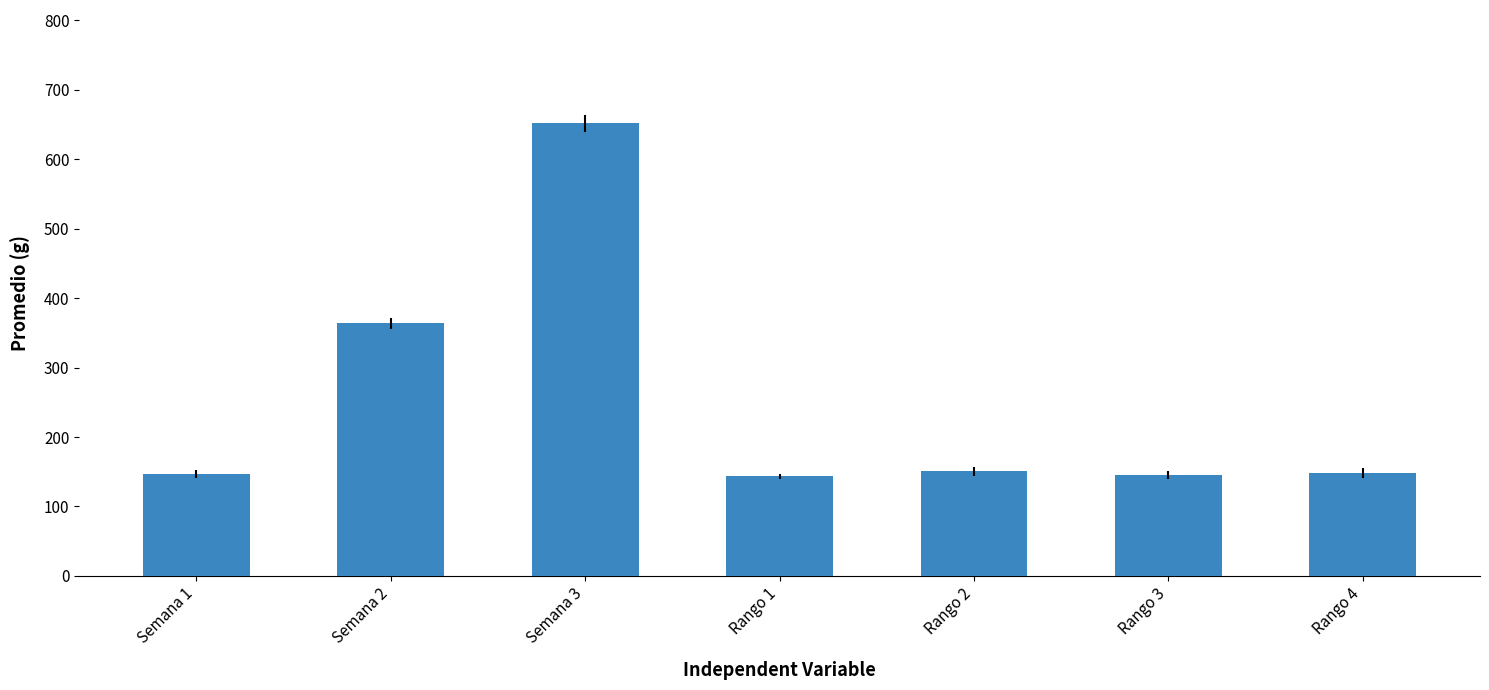

True or false: the data shows 143.3 at Rango 1.

True